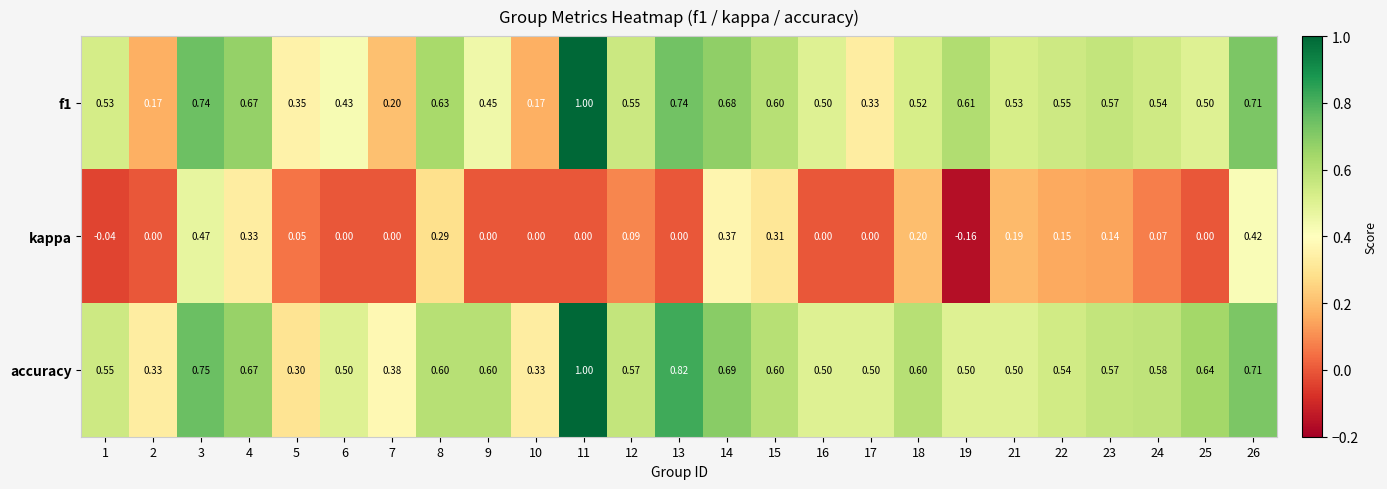

Which series has the largest total across all categories?

accuracy